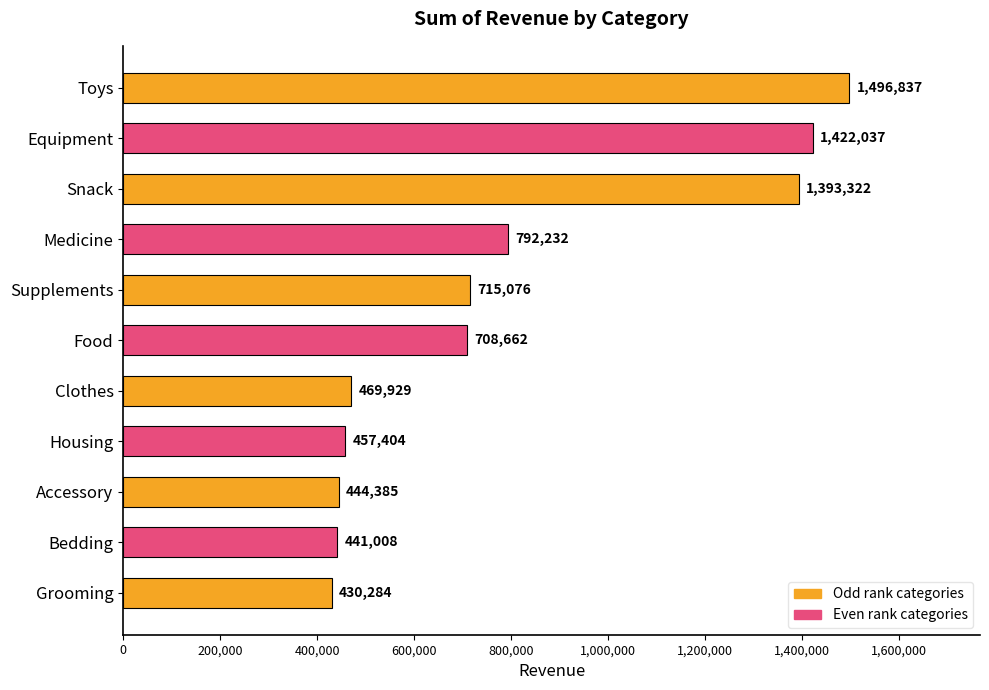

Is it true that the value at Housing is 457404?

True